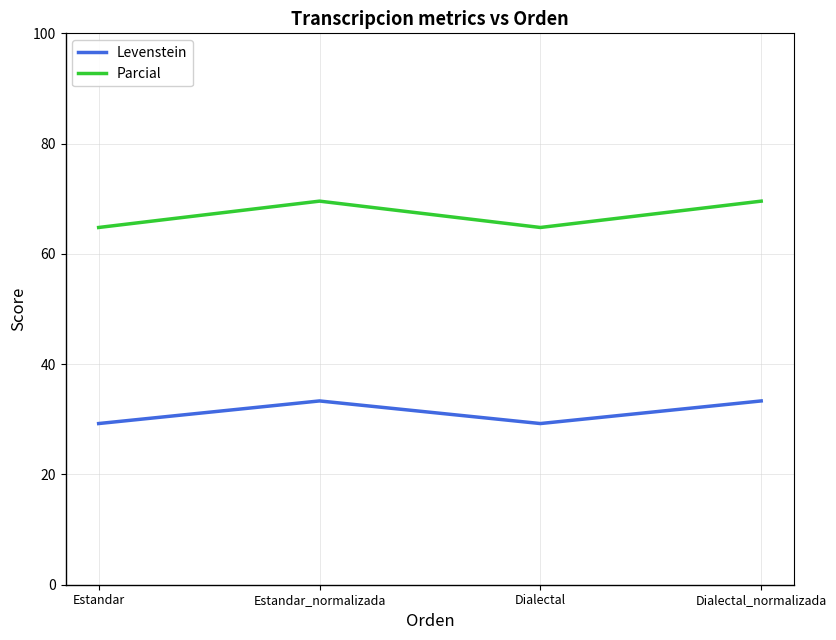

Rank the series by their maximum value, from highest to lowest.

Parcial, Levenstein